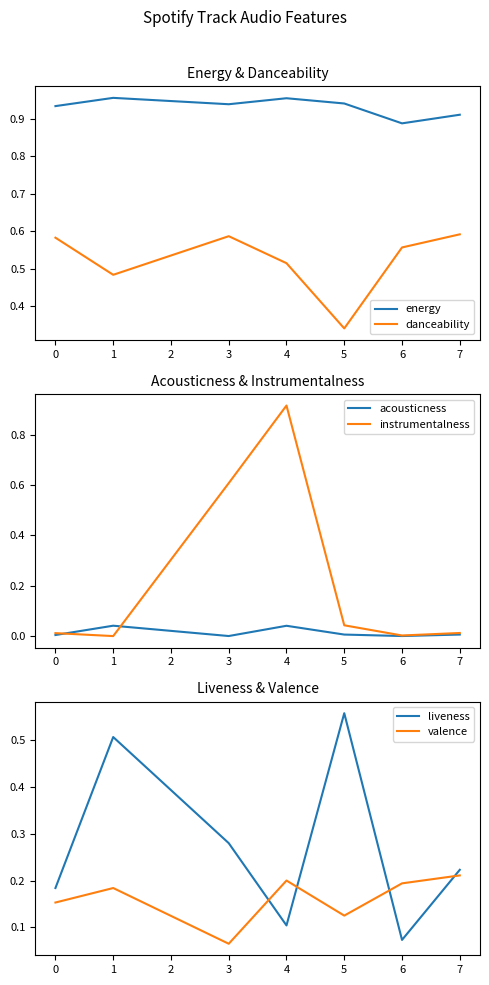

Which series has the largest total across all categories?

energy